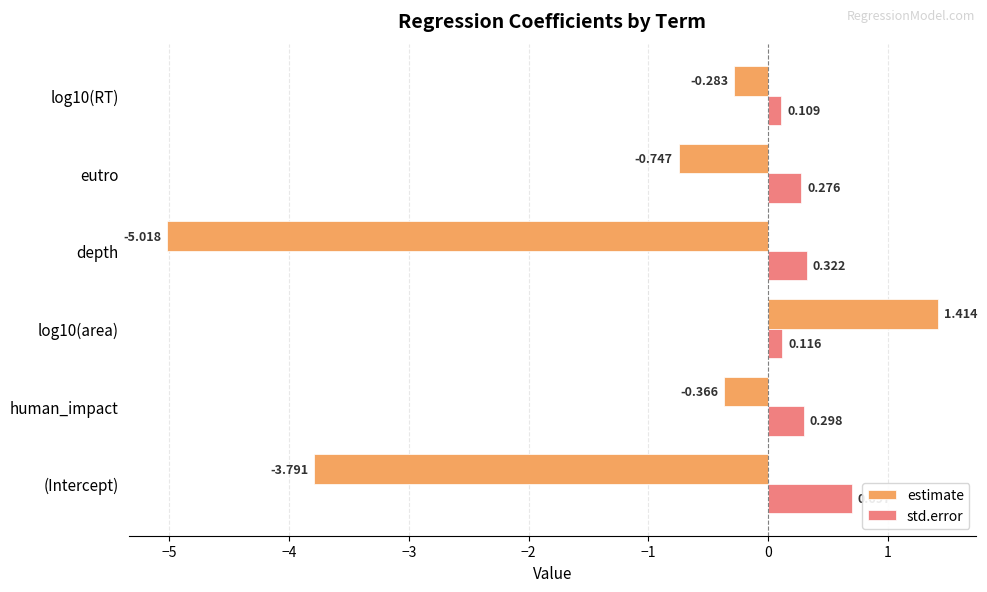

Which series has the largest total across all categories?

std.error